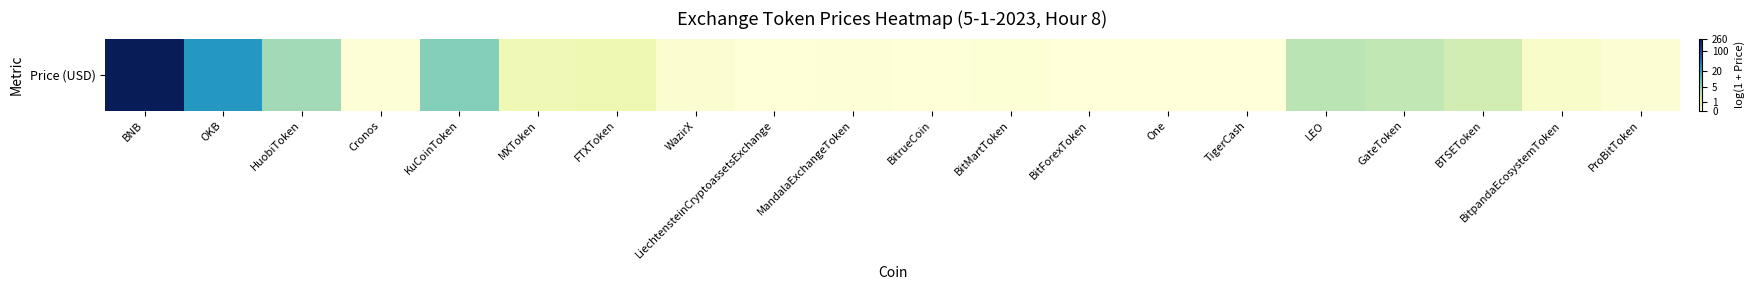

Rank the categories by value from lowest to highest.

One, BitForexToken, TigerCash, BitrueCoin, LiechtensteinCryptoassetsExchange, Cronos, MandalaExchangeToken, BitMartToken, ProBitToken, WazirX, BitpandaEcosystemToken, MXToken, FTXToken, BTSEToken, GateToken, LEO, HuobiToken, KuCoinToken, OKB, BNB